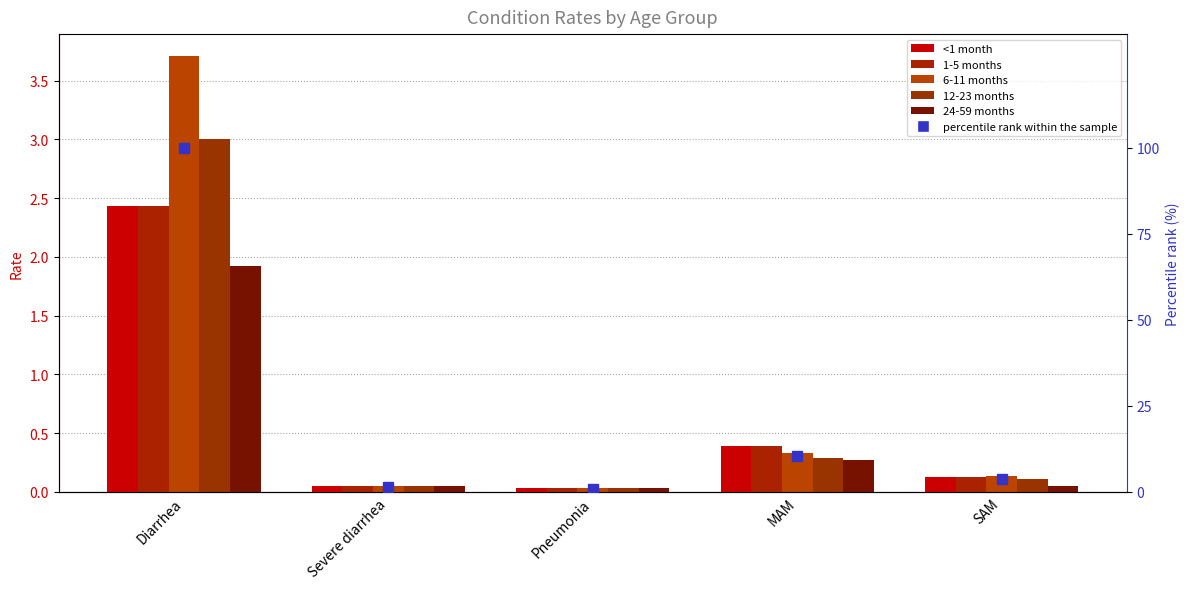

True or false: 1-5 months has a value of 0.6 at MAM.

False